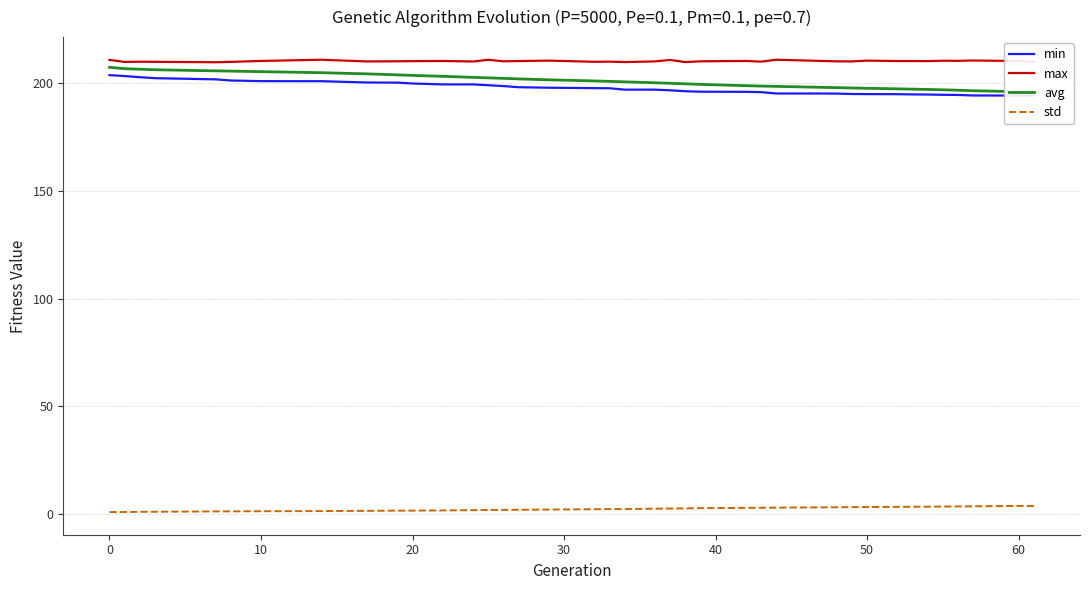

How many categories are shown in the chart?

39